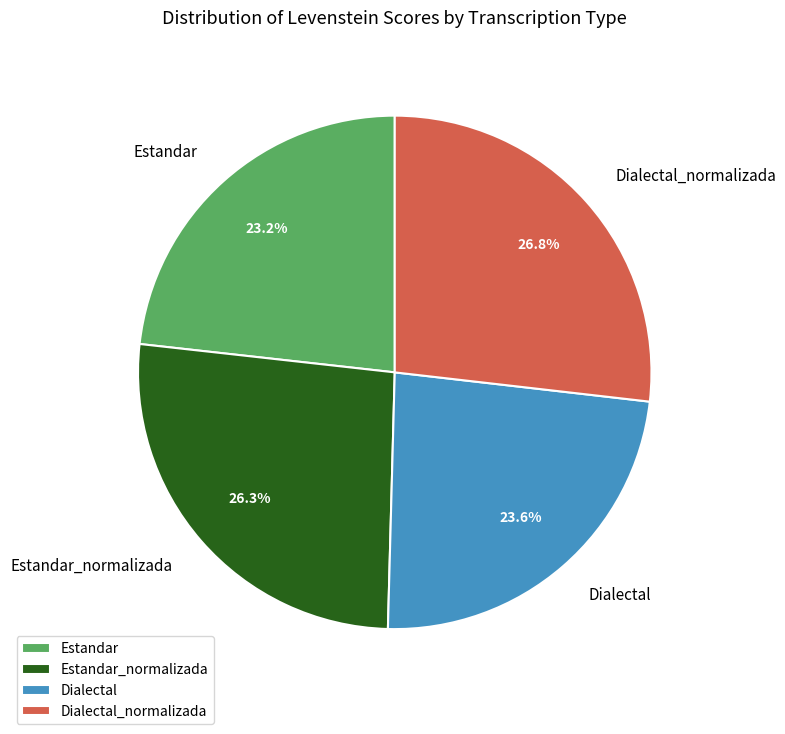

Is it true that Estandar is 33% of the pie?

False